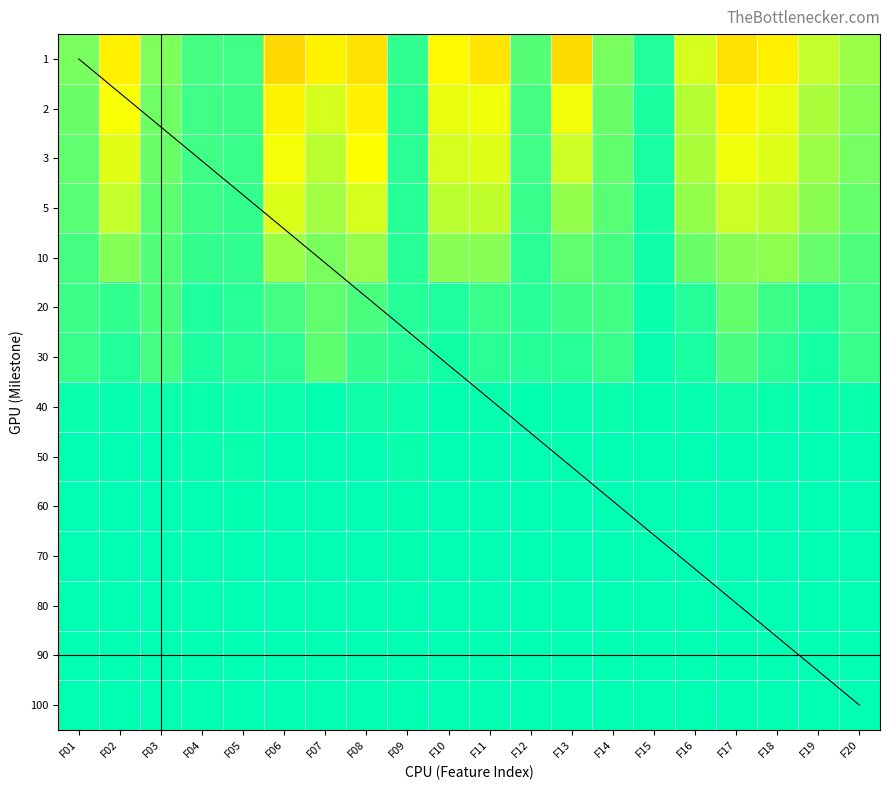

What is the difference between the second highest and second lowest values in the 20 series?

0.1